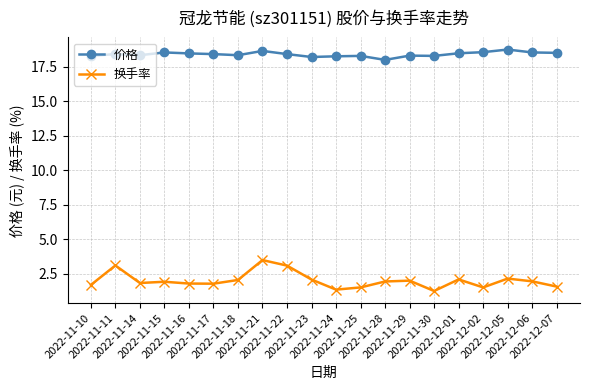

What position from the left is 2022-11-18?

7